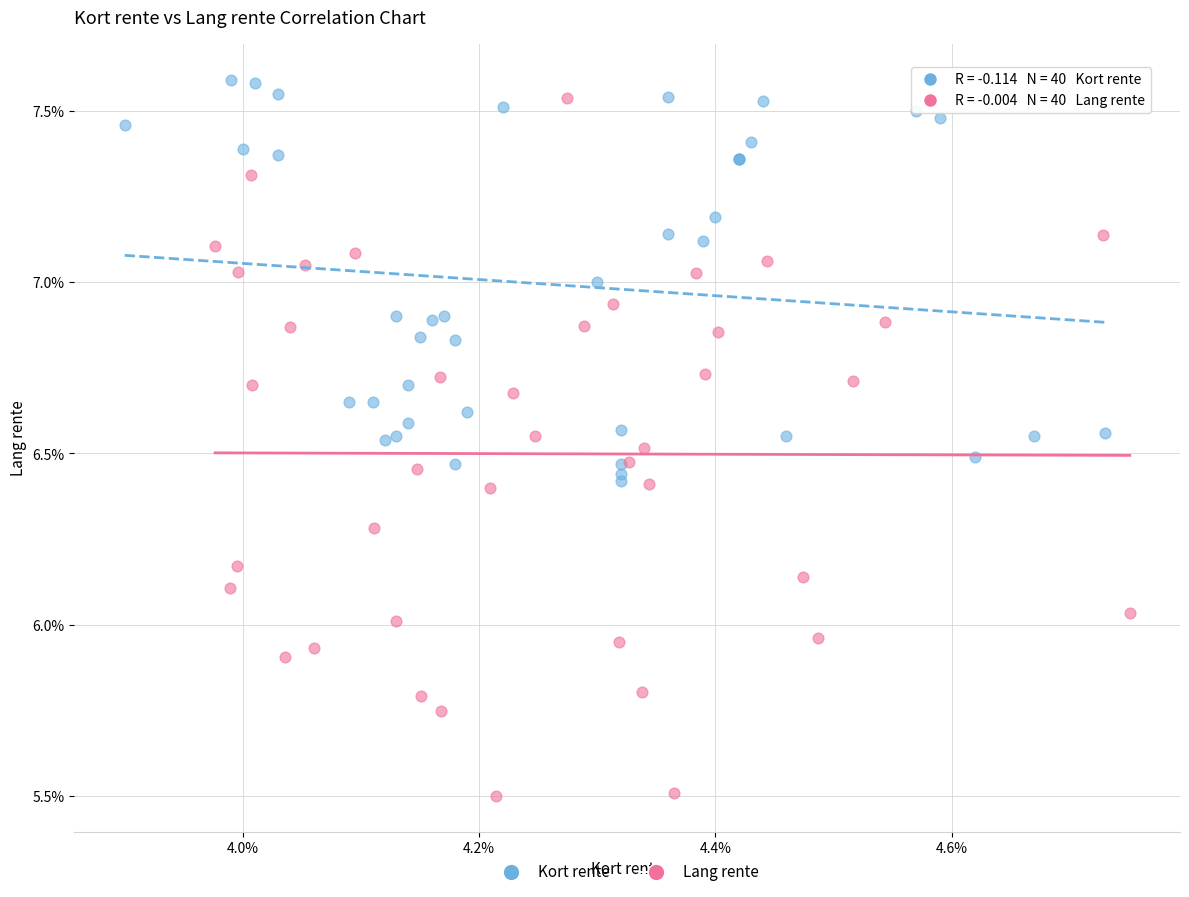

Which series contains the lowest Y value?

Lang rente